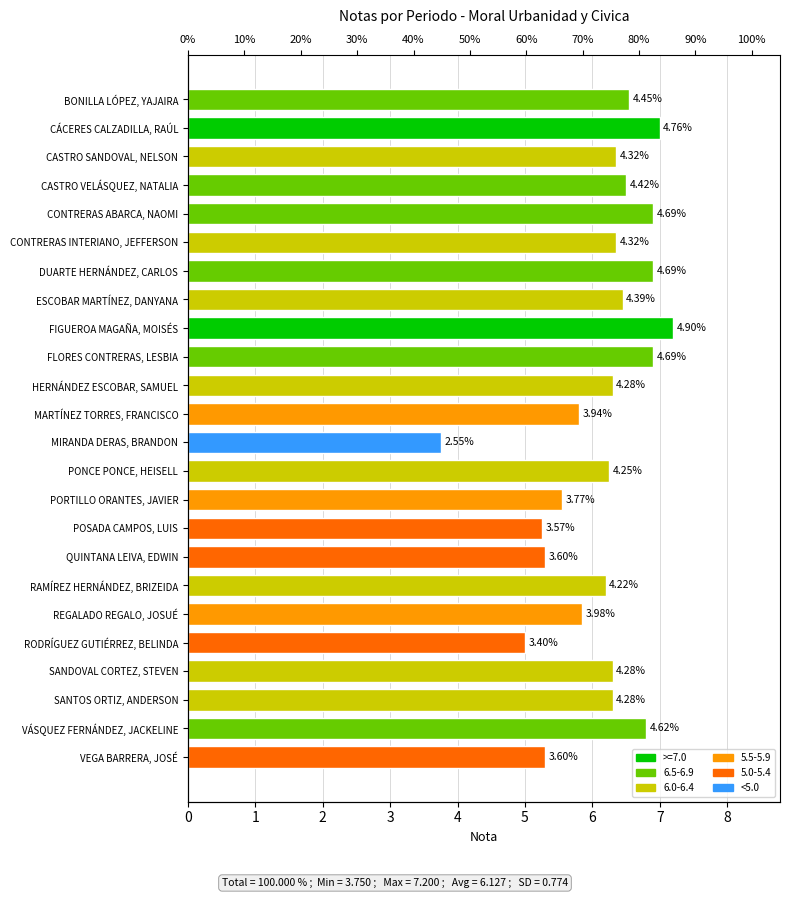

List the labels in order of value, smallest first.

MIRANDA DERAS, BRANDON, RODRÍGUEZ GUTIÉRREZ, BELINDA, POSADA CAMPOS, LUIS, QUINTANA LEIVA, EDWIN, VEGA BARRERA, JOSÉ, PORTILLO ORANTES, JAVIER, MARTÍNEZ TORRES, FRANCISCO, REGALADO REGALO, JOSUÉ, RAMÍREZ HERNÁNDEZ, BRIZEIDA, PONCE PONCE, HEISELL, HERNÁNDEZ ESCOBAR, SAMUEL, SANDOVAL CORTEZ, STEVEN, SANTOS ORTIZ, ANDERSON, CASTRO SANDOVAL, NELSON, CONTRERAS INTERIANO, JEFFERSON, ESCOBAR MARTÍNEZ, DANYANA, CASTRO VELÁSQUEZ, NATALIA, BONILLA LÓPEZ, YAJAIRA, VÁSQUEZ FERNÁNDEZ, JACKELINE, CONTRERAS ABARCA, NAOMI, DUARTE HERNÁNDEZ, CARLOS, FLORES CONTRERAS, LESBIA, CÁCERES CALZADILLA, RAÚL, FIGUEROA MAGAÑA, MOISÉS